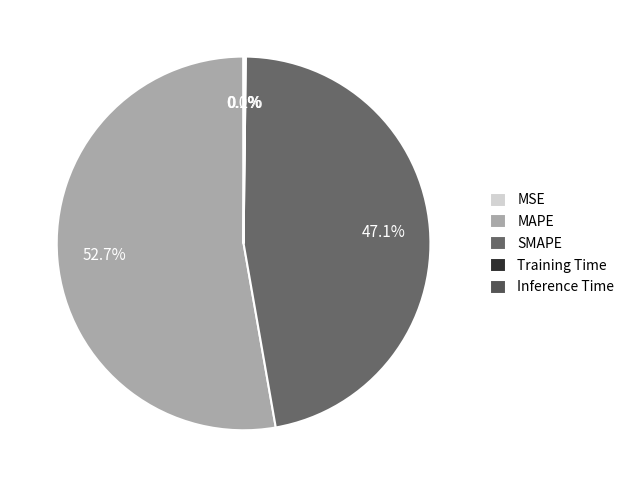

Which category has the smallest portion of the pie?

MSE